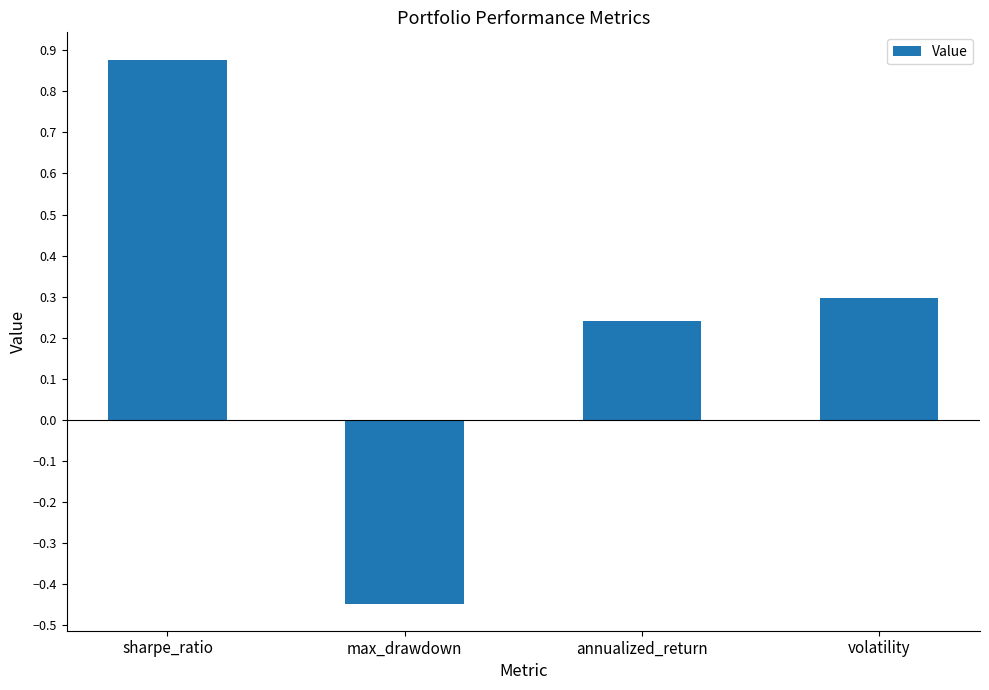

Does the chart contain any negative values?

Yes